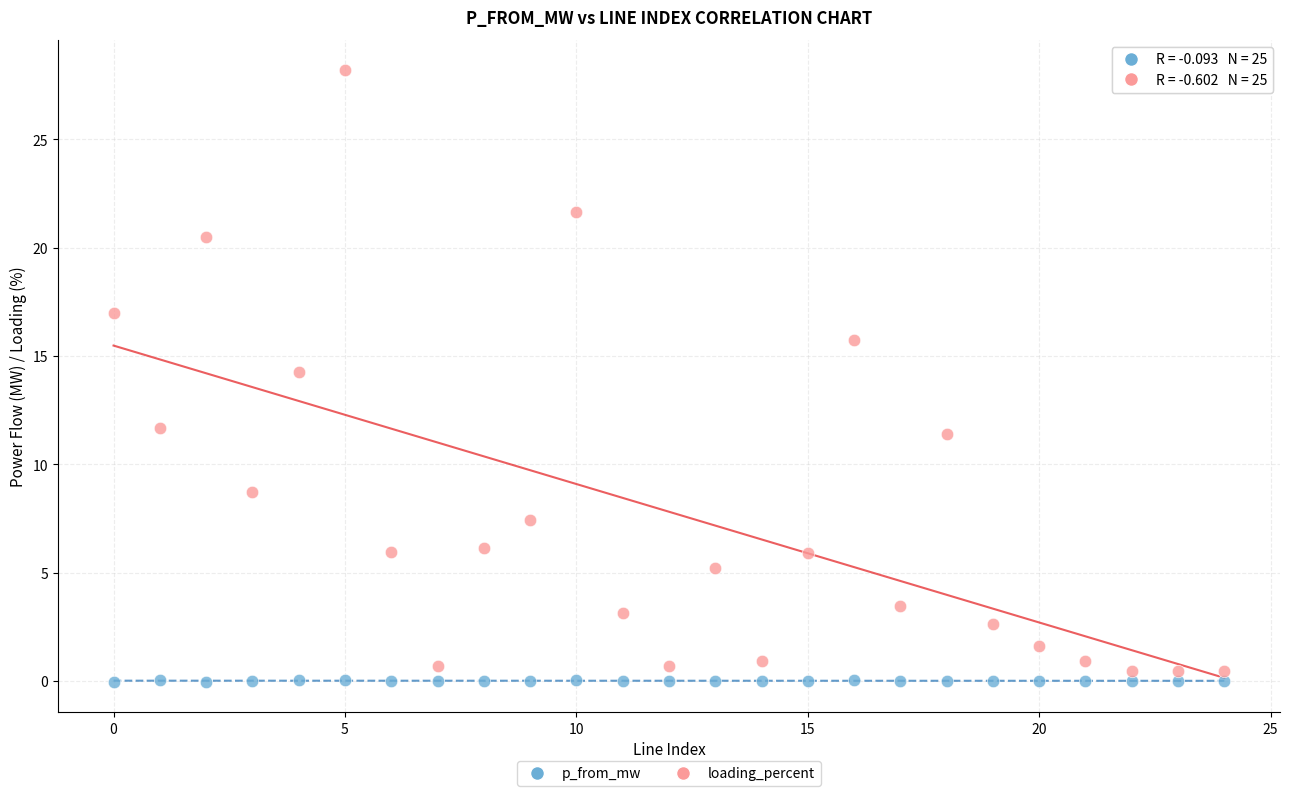

Across all data points, what is the range of Y values (max minus min)?

28.2